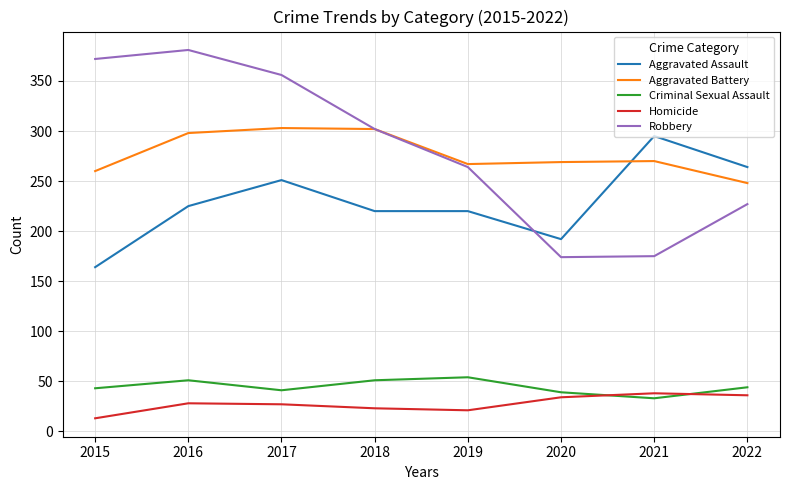

Is the value of Aggravated Assault at 2017 greater than the value of Aggravated Battery at 2020?

No